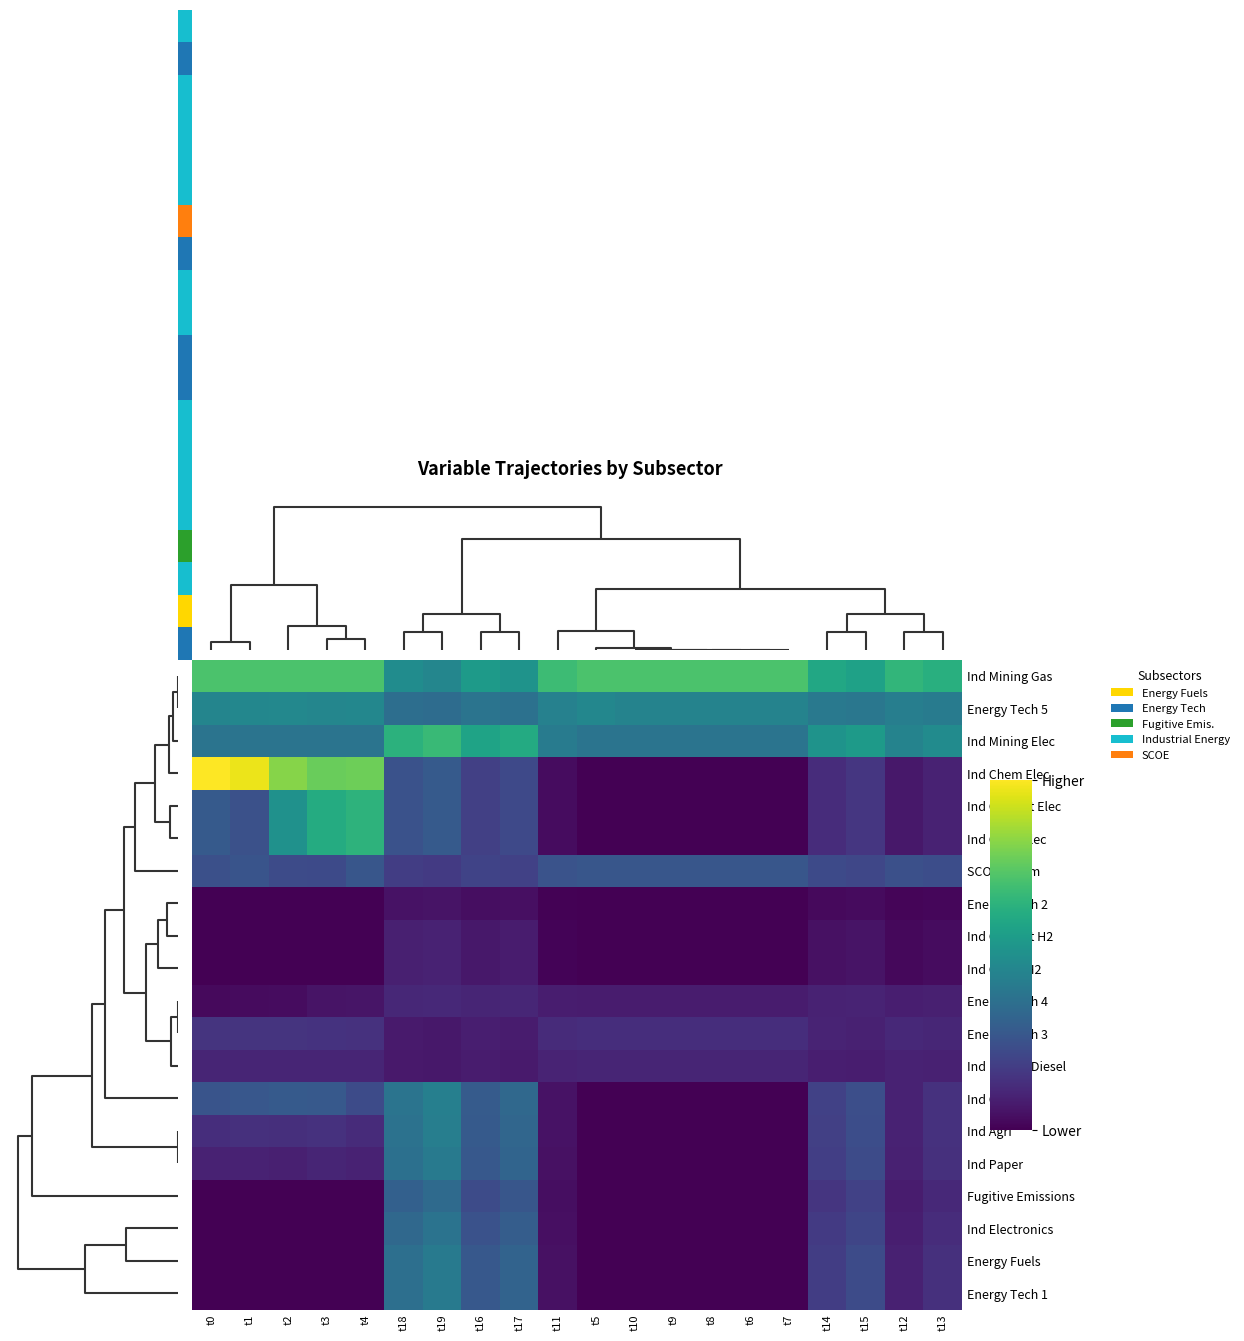

At which category does the chart reach its minimum across all series?

t5